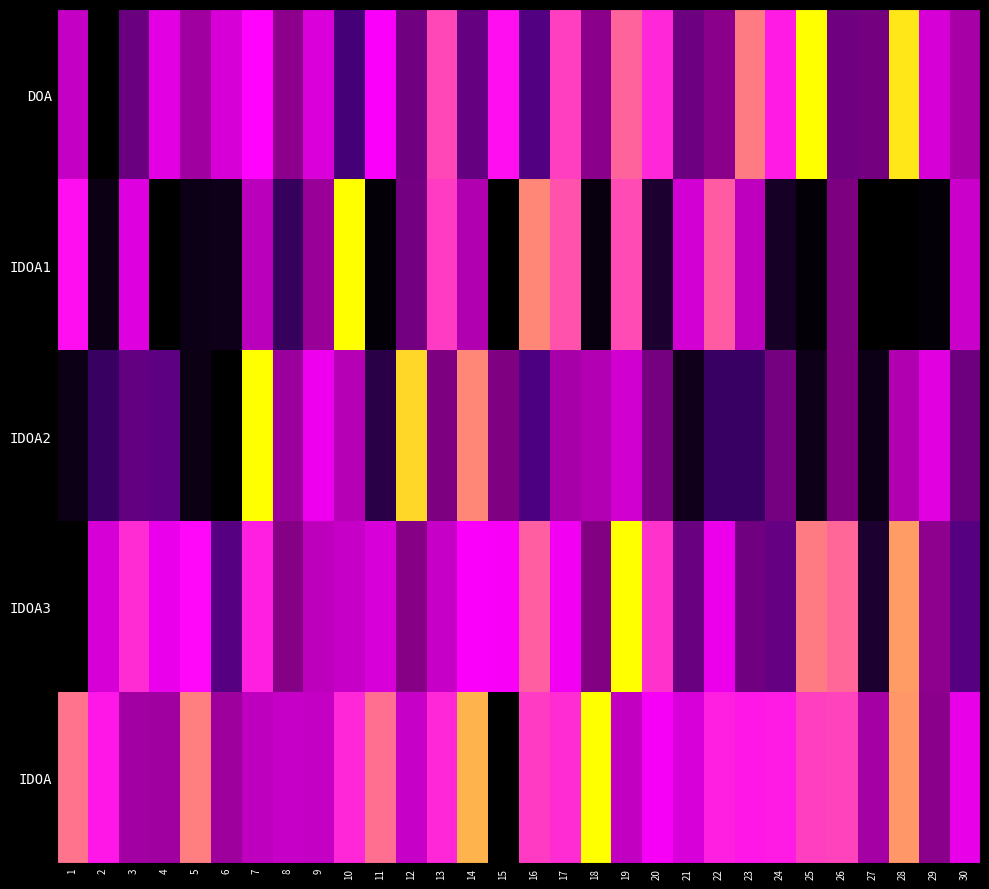

What is the spread (max minus min) of values at 9?

0.2